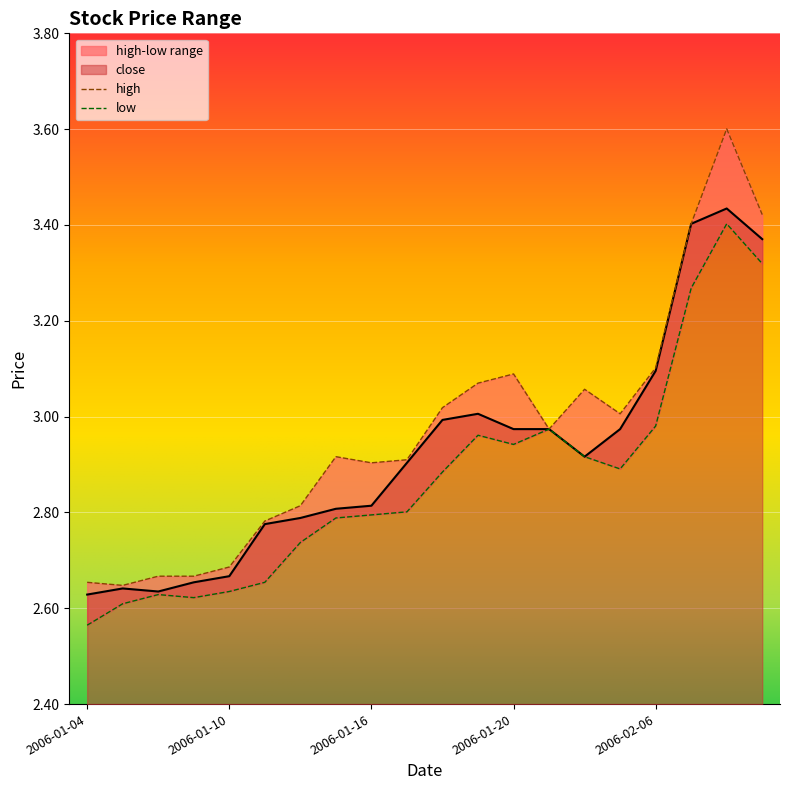

Reading left to right, list all the values displayed in this chart.

close: 2006-01-04=2.6	2006-01-05=2.6	2006-01-06=2.6	2006-01-09=2.7	2006-01-10=2.7	2006-01-11=2.8	2006-01-12=2.8	2006-01-13=2.8	2006-01-16=2.8	2006-01-17=2.9	2006-01-18=3.0	2006-01-19=3.0	2006-01-20=3.0	2006-01-23=3.0	2006-01-24=2.9	2006-01-25=3.0	2006-02-06=3.1	2006-02-07=3.4	2006-02-08=3.4	2006-02-09=3.4
high: 2006-01-04=2.7	2006-01-05=2.6	2006-01-06=2.7	2006-01-09=2.7	2006-01-10=2.7	2006-01-11=2.8	2006-01-12=2.8	2006-01-13=2.9	2006-01-16=2.9	2006-01-17=2.9	2006-01-18=3.0	2006-01-19=3.1	2006-01-20=3.1	2006-01-23=3.0	2006-01-24=3.1	2006-01-25=3.0	2006-02-06=3.1	2006-02-07=3.4	2006-02-08=3.6	2006-02-09=3.4
low: 2006-01-04=2.6	2006-01-05=2.6	2006-01-06=2.6	2006-01-09=2.6	2006-01-10=2.6	2006-01-11=2.7	2006-01-12=2.7	2006-01-13=2.8	2006-01-16=2.8	2006-01-17=2.8	2006-01-18=2.9	2006-01-19=3.0	2006-01-20=2.9	2006-01-23=3.0	2006-01-24=2.9	2006-01-25=2.9	2006-02-06=3.0	2006-02-07=3.3	2006-02-08=3.4	2006-02-09=3.3